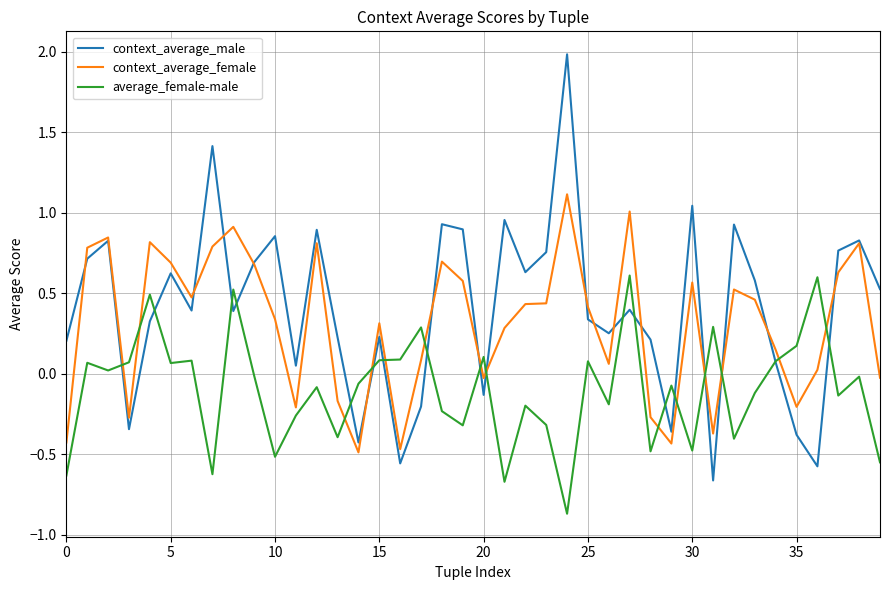

Which series has the largest range (max minus min)?

context_average_male